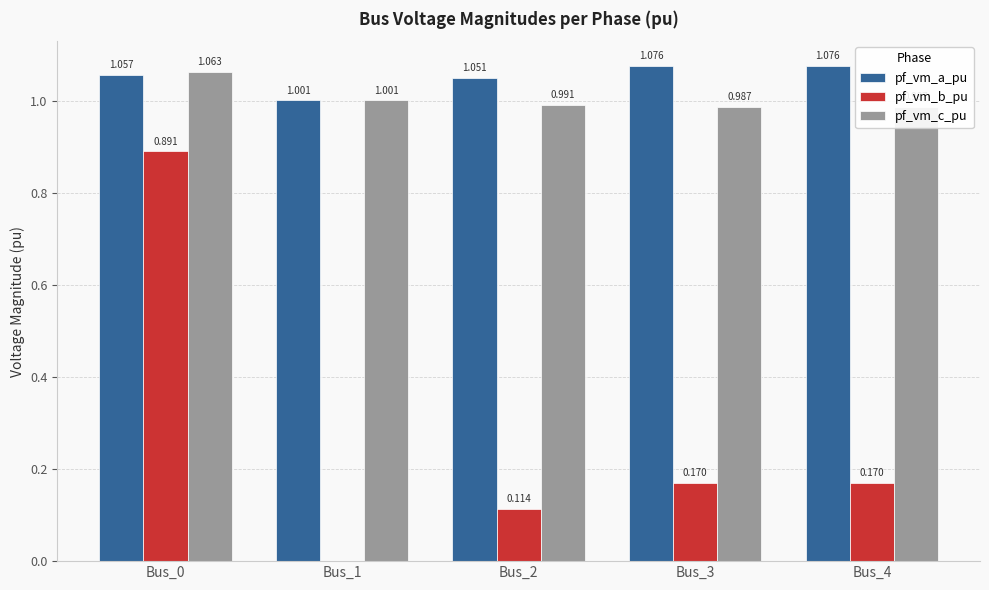

How many bars are there in each group?

3